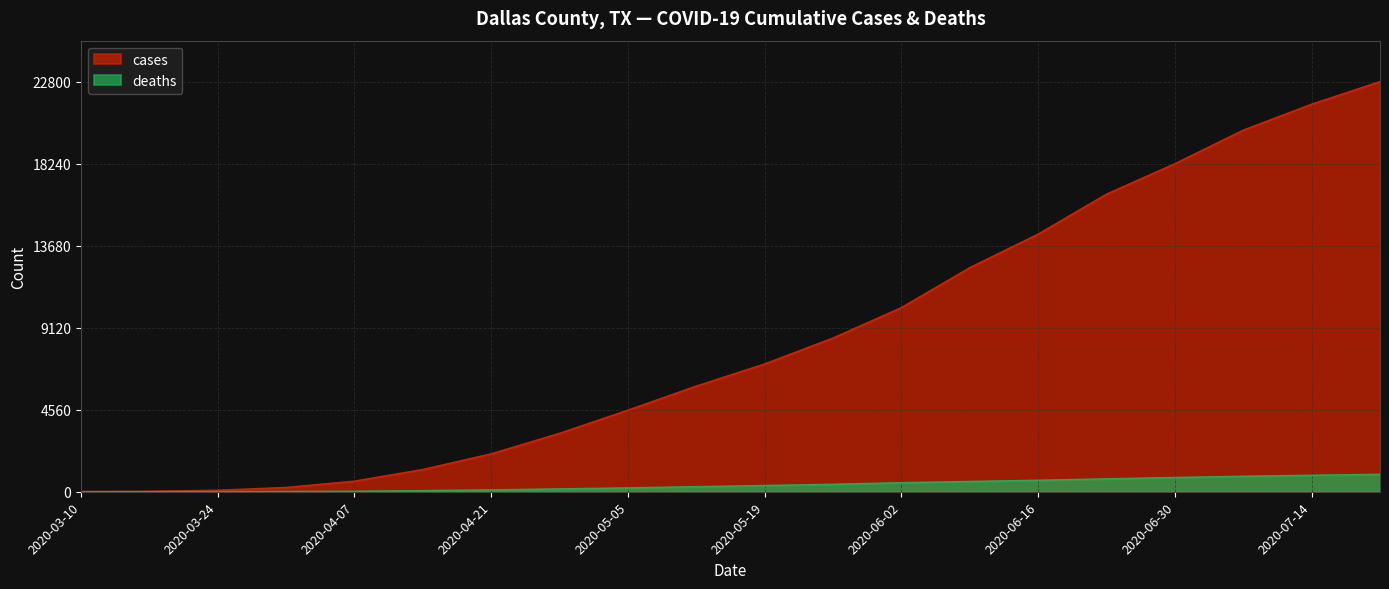

What is the sum of all cases values?

169784